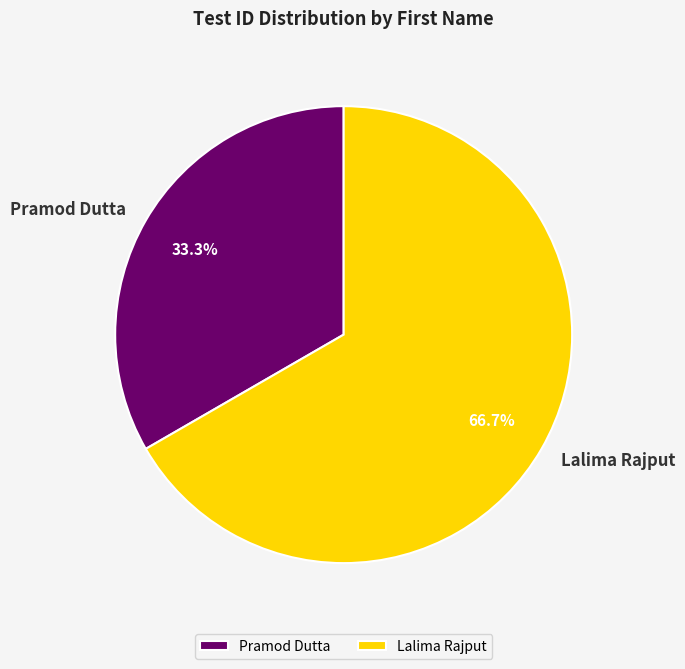

Between Pramod Dutta and Lalima Rajput, which is larger?

Lalima Rajput